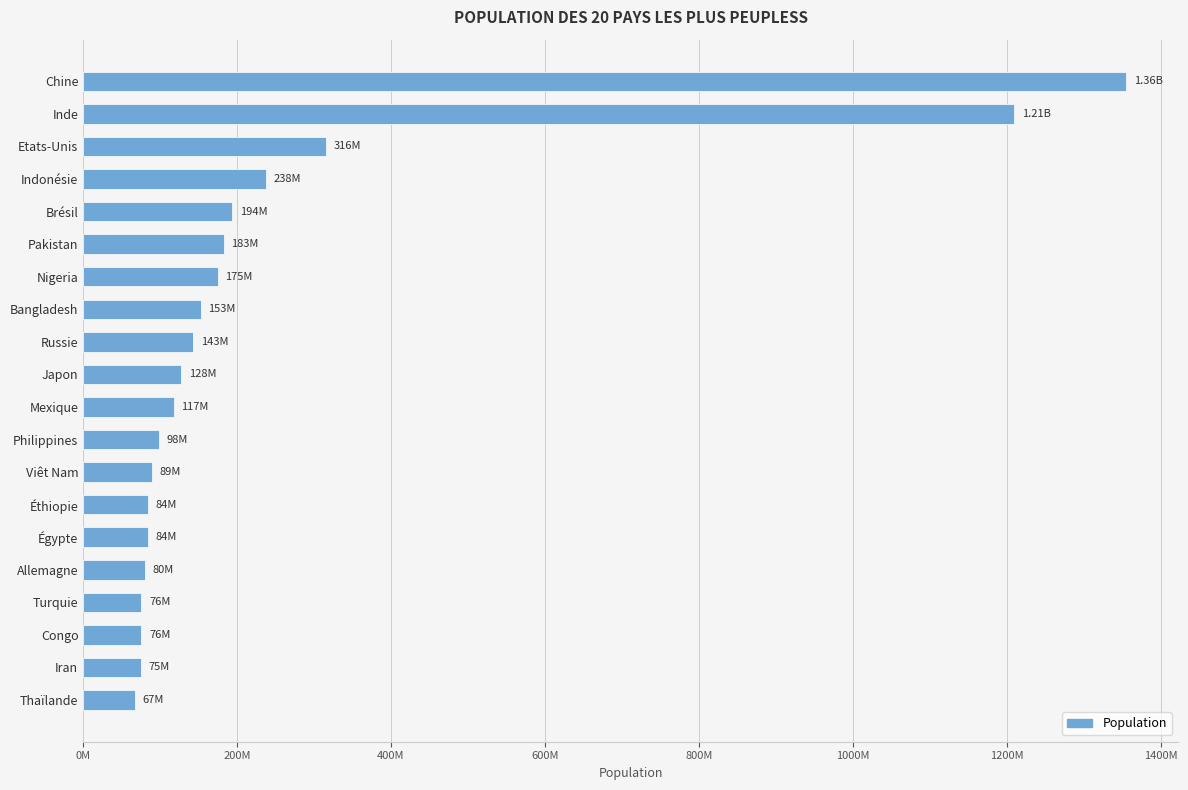

What is the smallest value displayed?

67448120